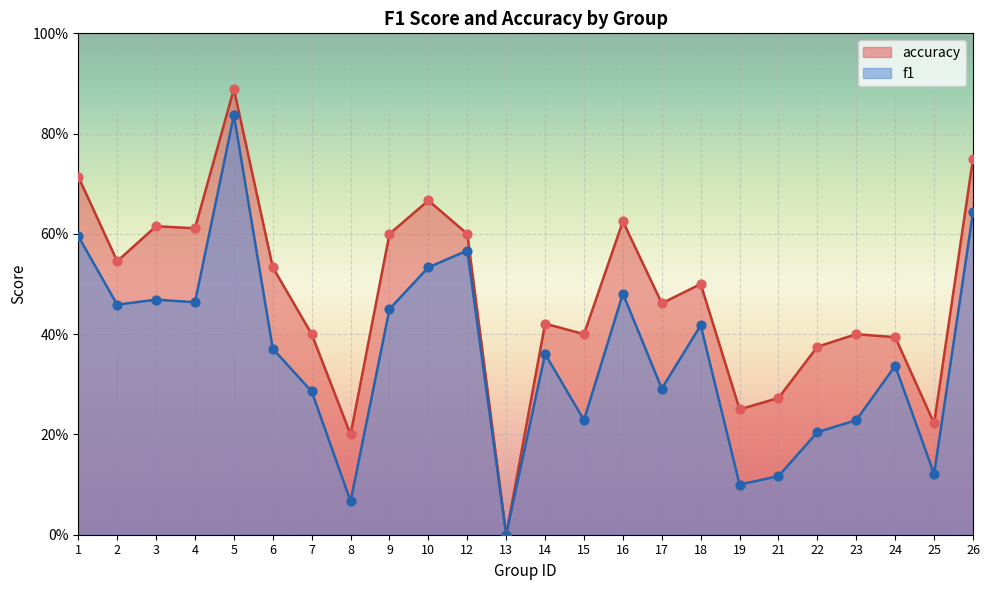

Which series has the largest total across all categories?

accuracy